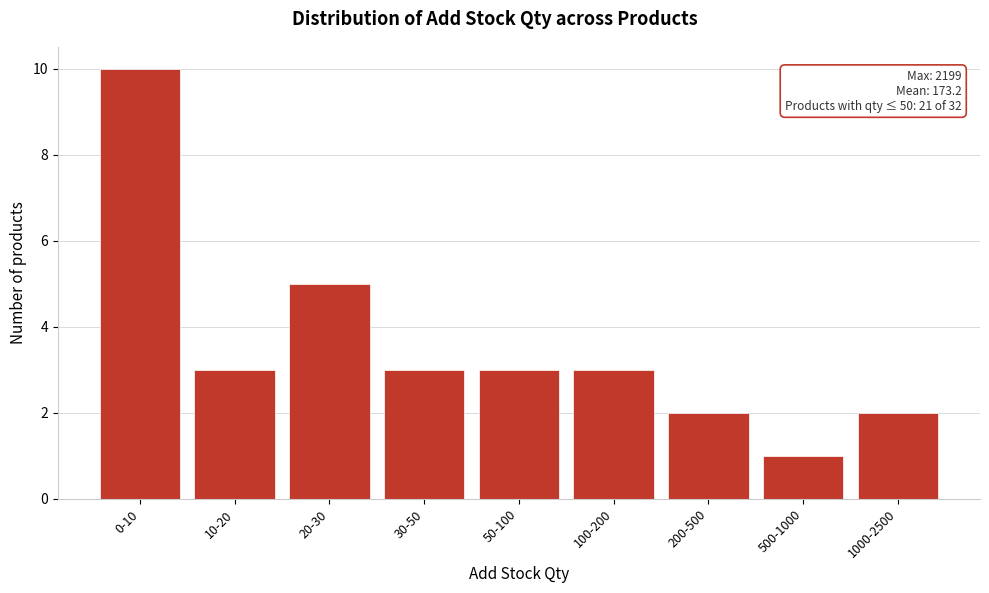

Reading left to right, list all the values displayed in this chart.

10	3	5	3	3	3	2	1	2